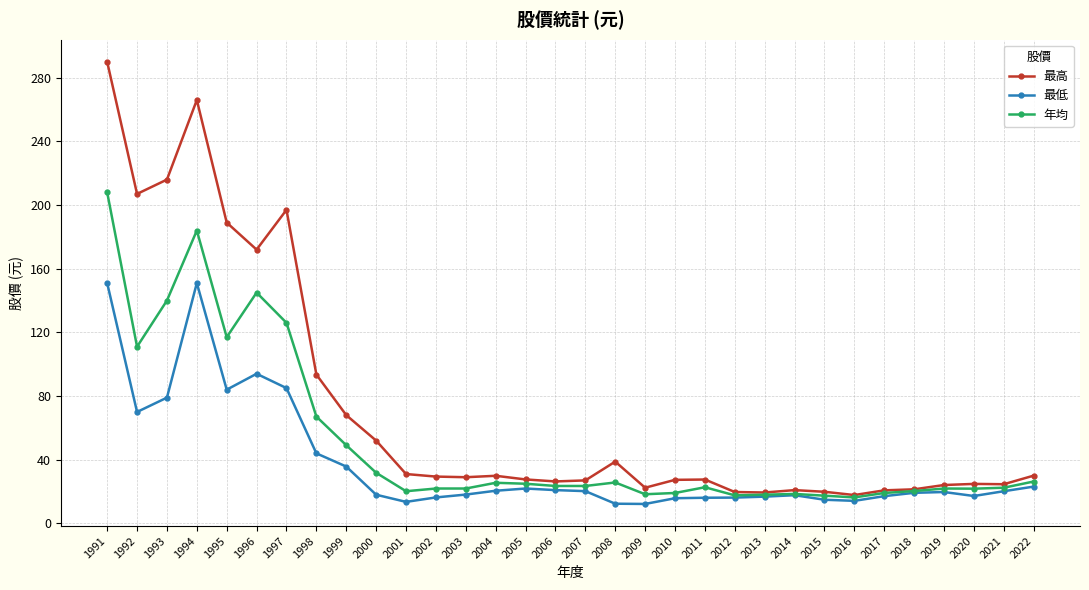

How many distinct data groups are displayed?

3